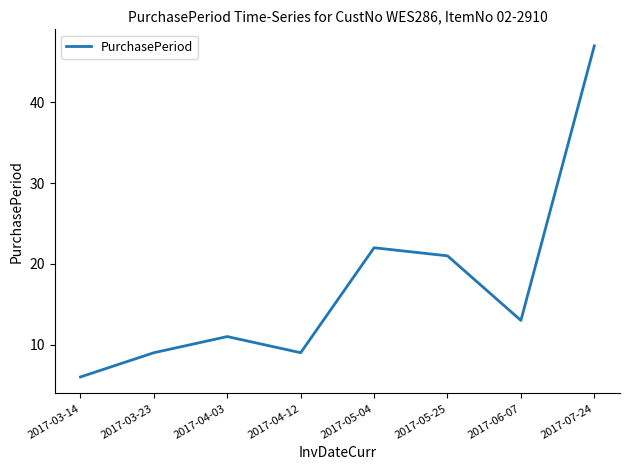

Reading left to right, extract all data points from this chart.

2017-03-14=6	2017-03-23=9	2017-04-03=11	2017-04-12=9	2017-05-04=22	2017-05-25=21	2017-06-07=13	2017-07-24=47